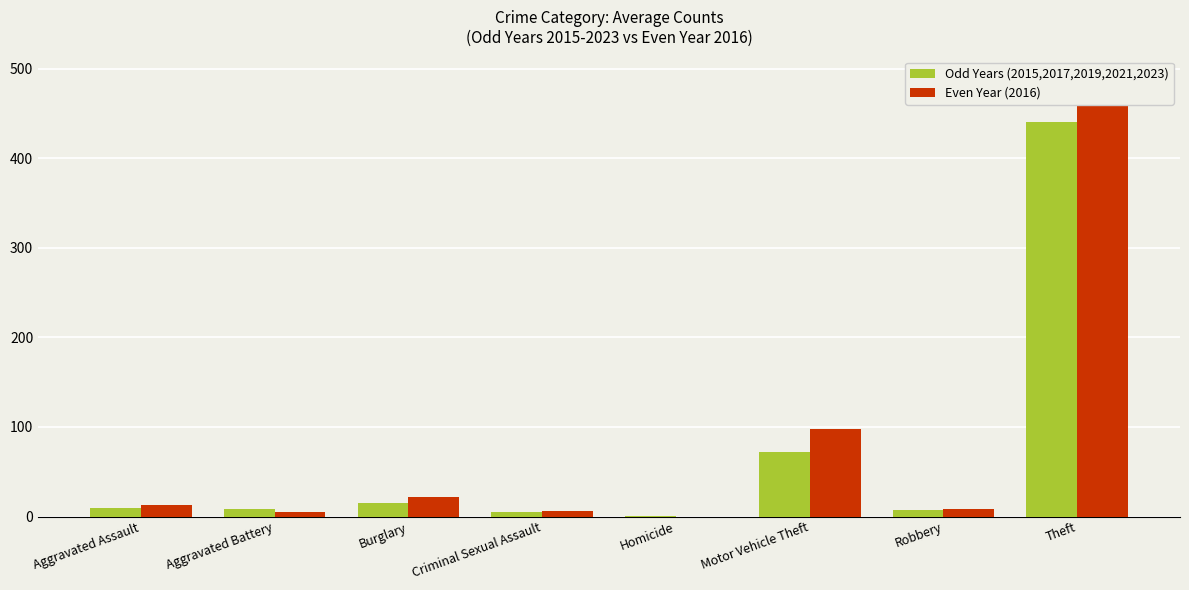

What is the difference between the second highest and second lowest values in the Even Year (2016) series?

93.0